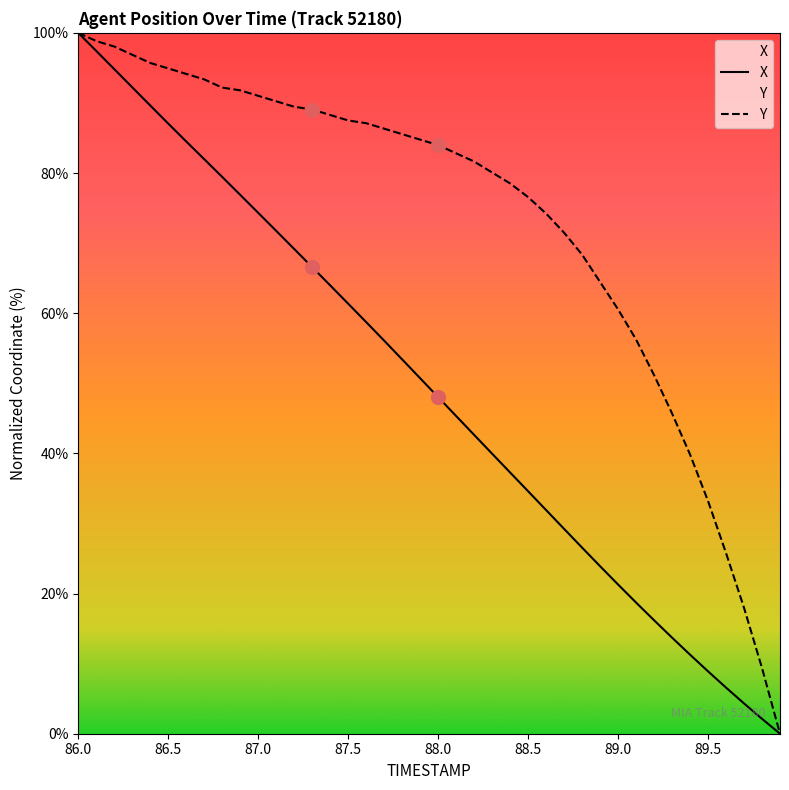

Rank the series by their average value, from highest to lowest.

Y, X